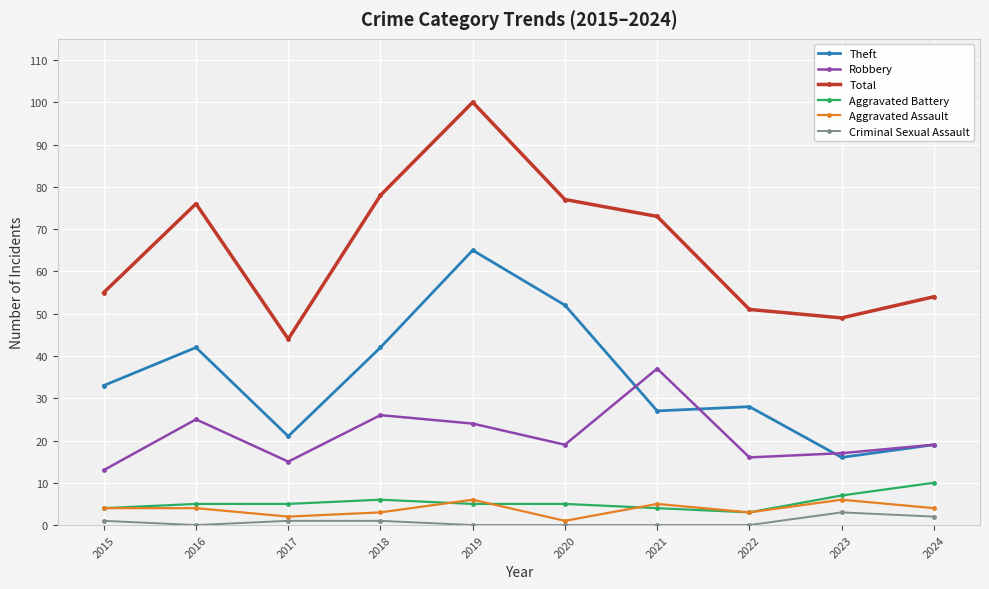

True or false: Total and Robbery intersect in this chart.

False